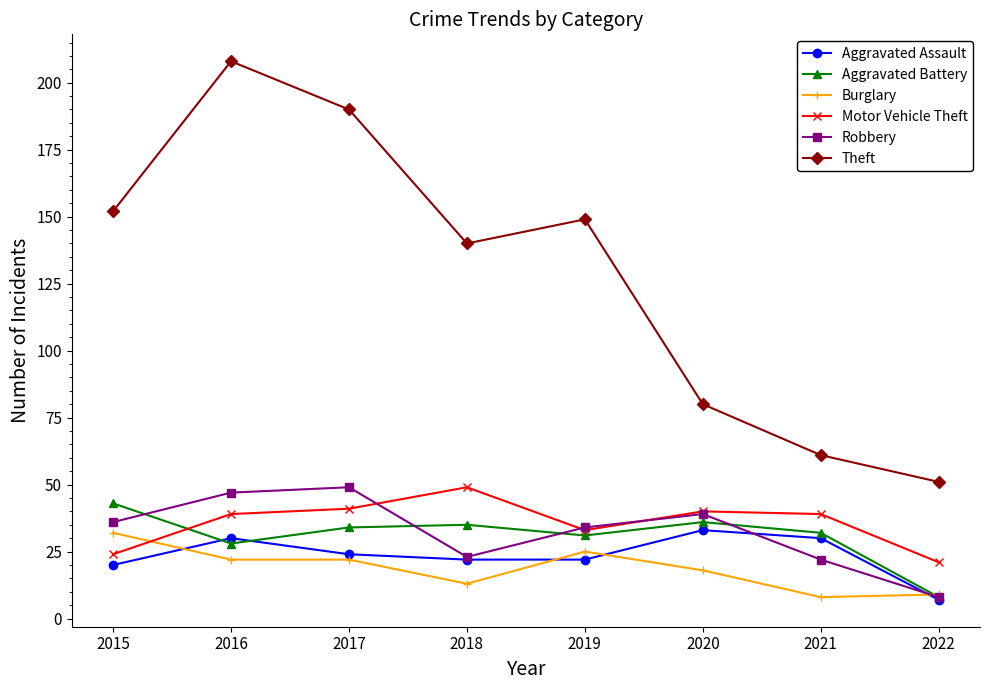

Between 2016 and 2020, which series saw the biggest shift?

Theft